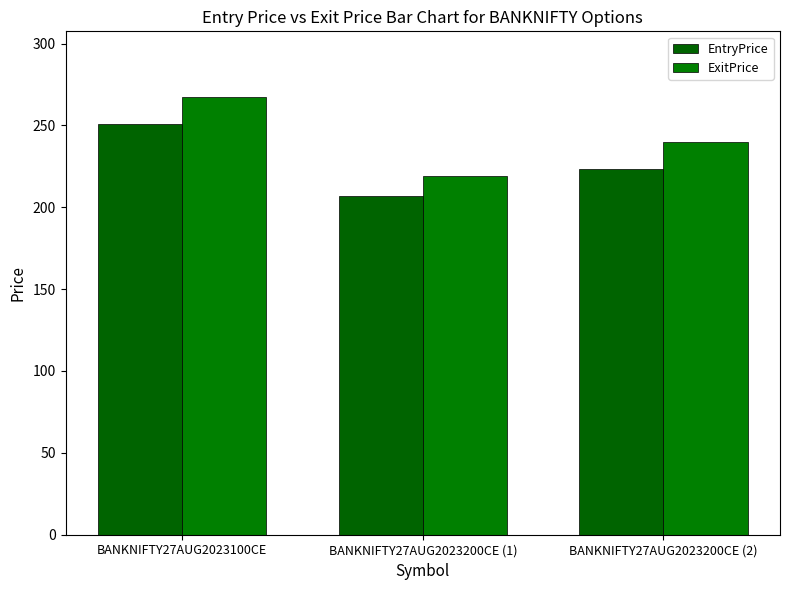

How many groups of bars are there?

3